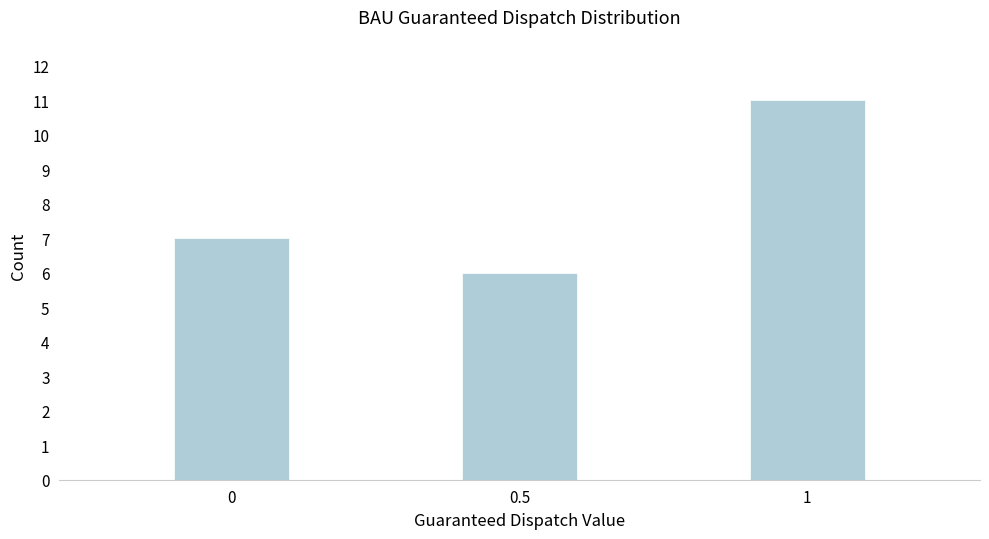

Reading left to right, extract all data points from this chart.

0=7	0.5=6	1=11